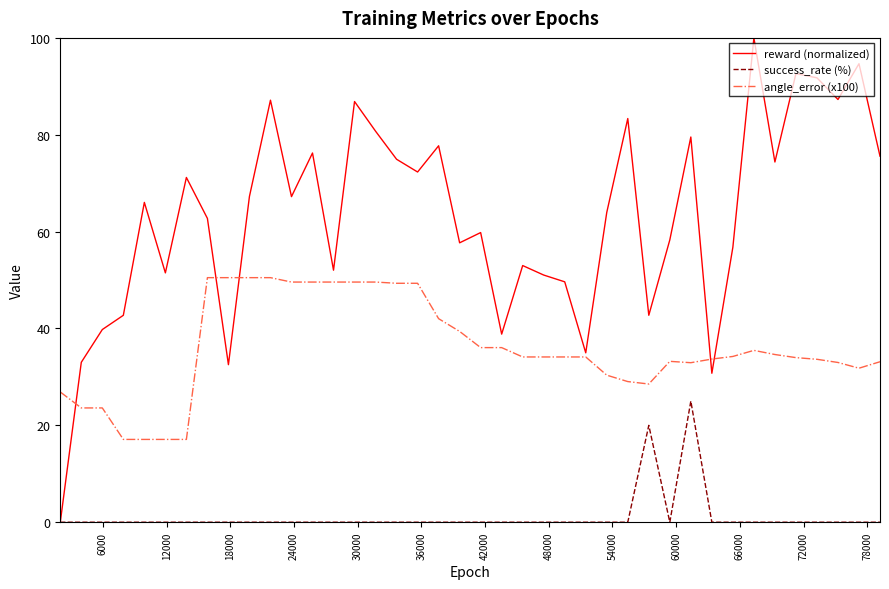

True or false: success_rate (%) and angle_error (x100) intersect in this chart.

False